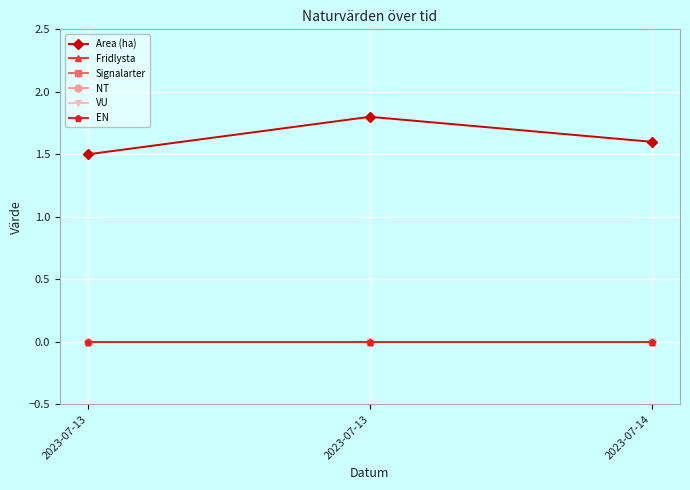

Which series has the largest total across all categories?

Area (ha)